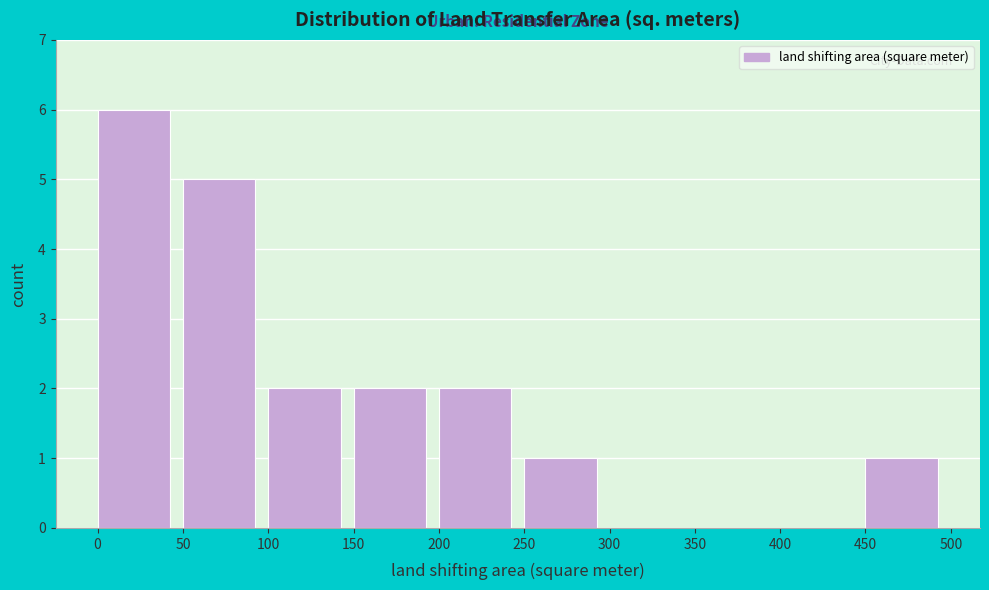

Reading left to right, transcribe this chart: for each bar, give the range it covers on the x-axis and its height. The values are not printed on the chart, so give them approximately, as read against the axis.

0 to 50: 6
50 to 100: 5
100 to 150: 2
150 to 200: 2
200 to 250: 2
250 to 300: 1
300 to 350: 0
350 to 400: 0
400 to 450: 0
450 to 500: 1